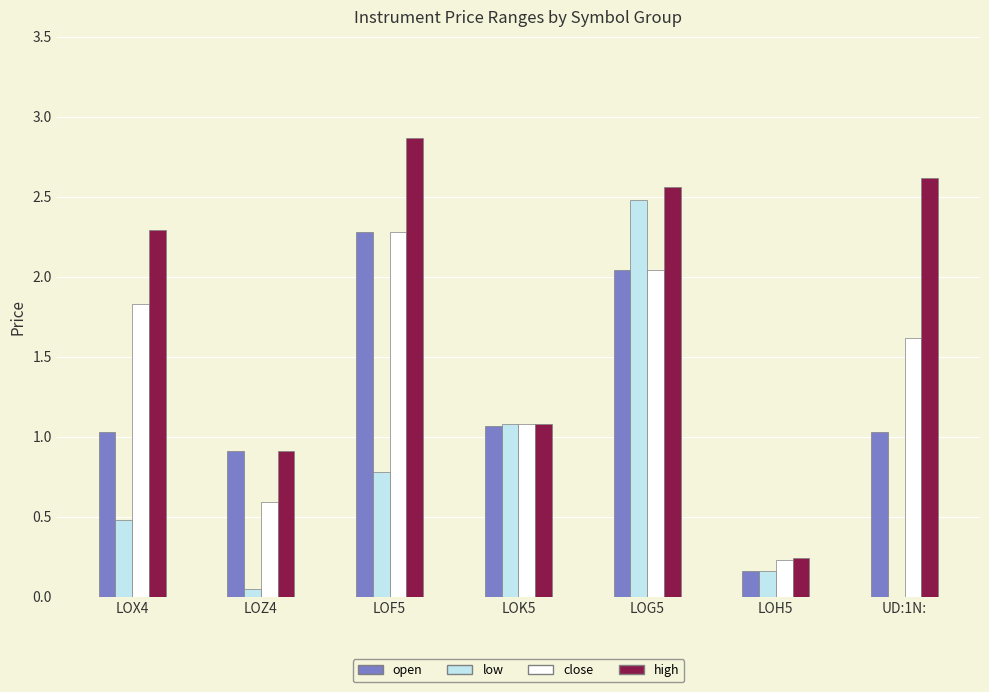

At which label does open first exceed 1?

LOX4